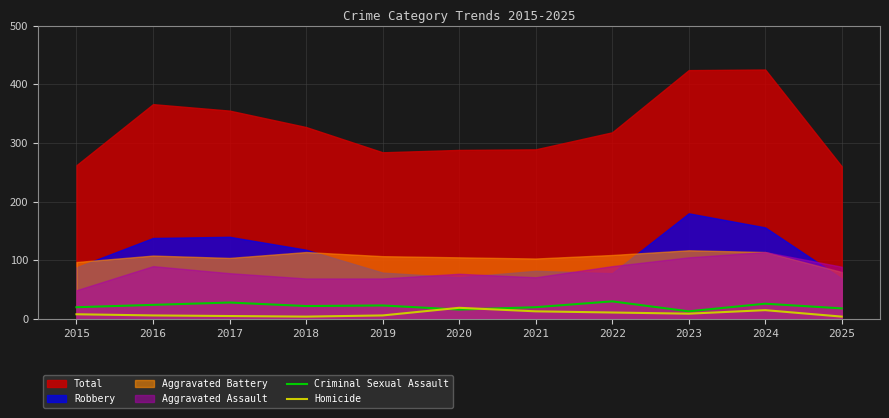

True or false: Criminal Sexual Assault and Homicide intersect in this chart.

True